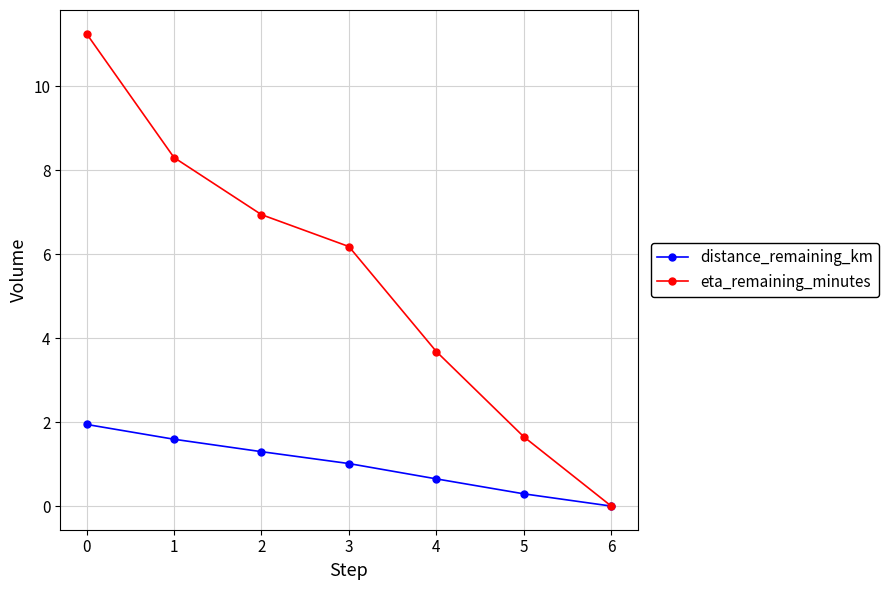

How many lines are shown in the chart?

2